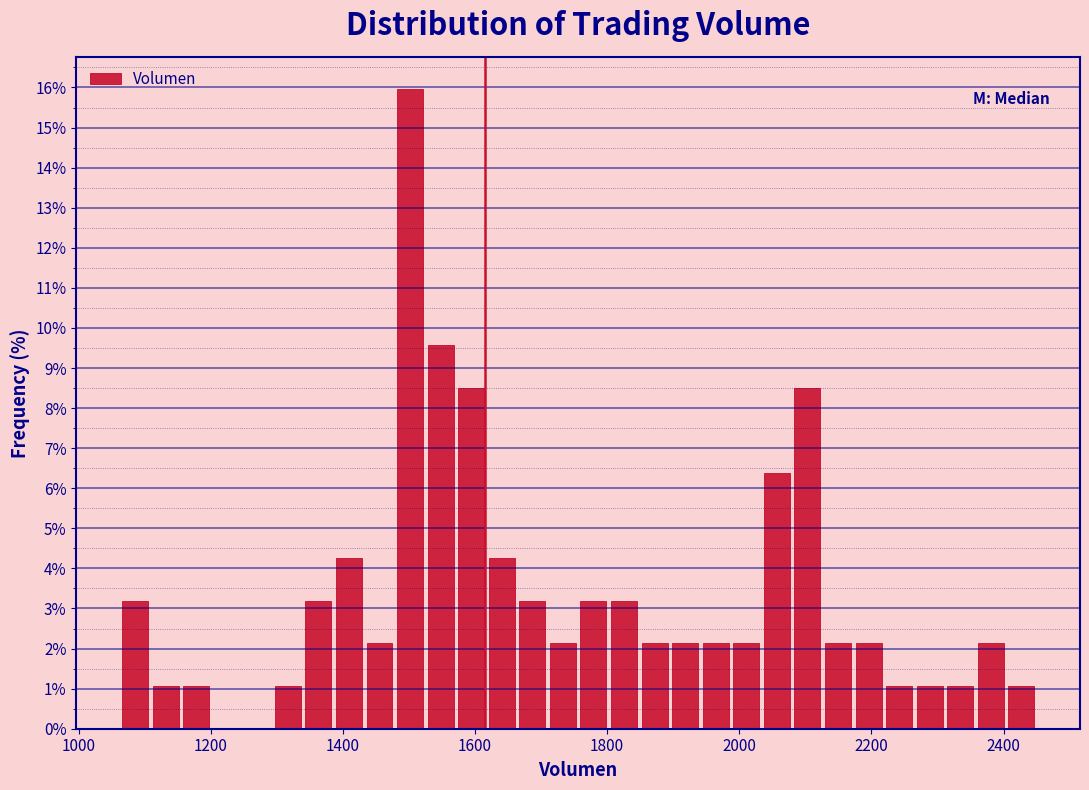

Around what value on the x-axis is the tallest bar? Give the approximate position of its centre, as read against the axis.

1500